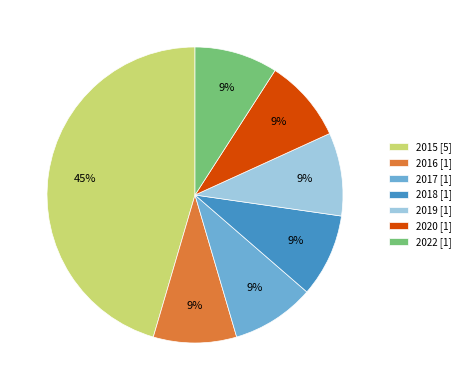

To the nearest percent, what is the average slice percentage?

14%